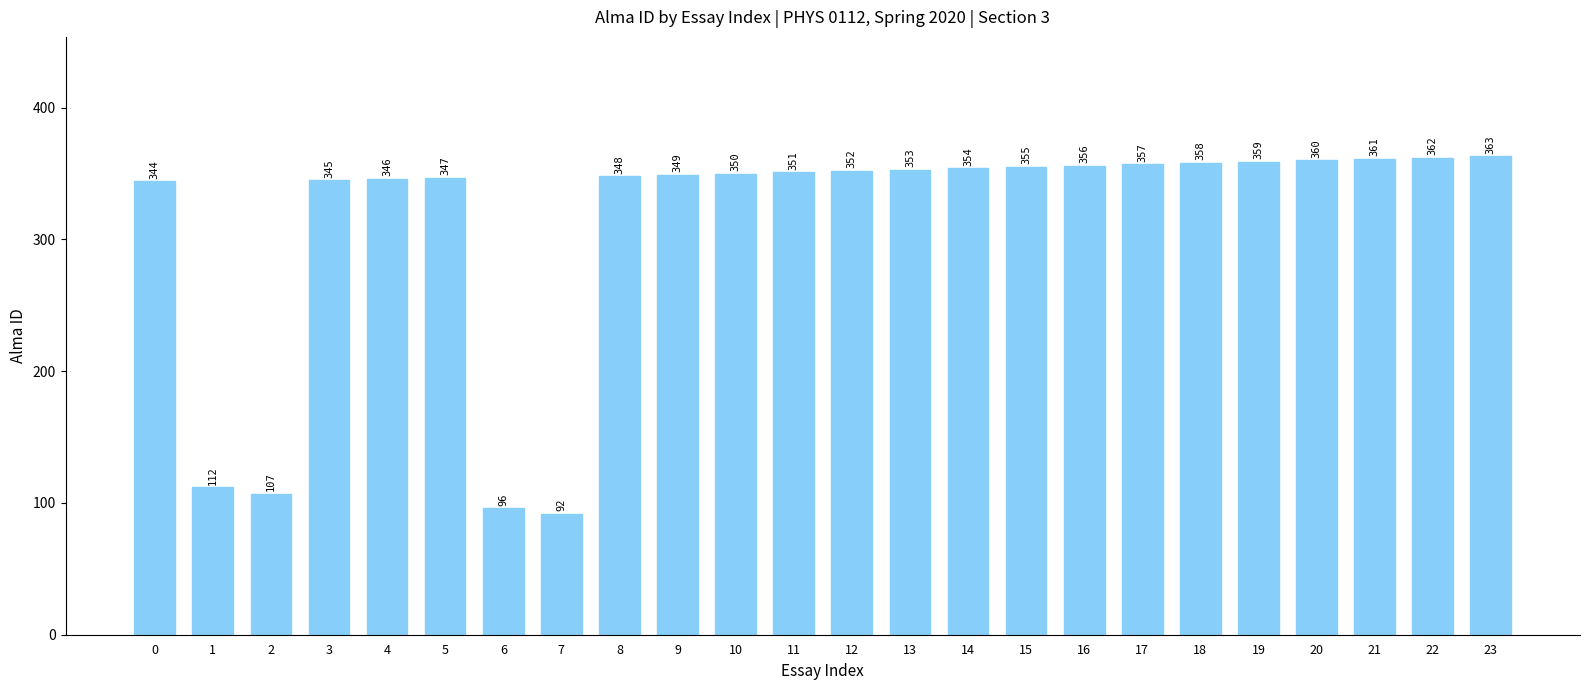

What is the smallest value displayed?

92